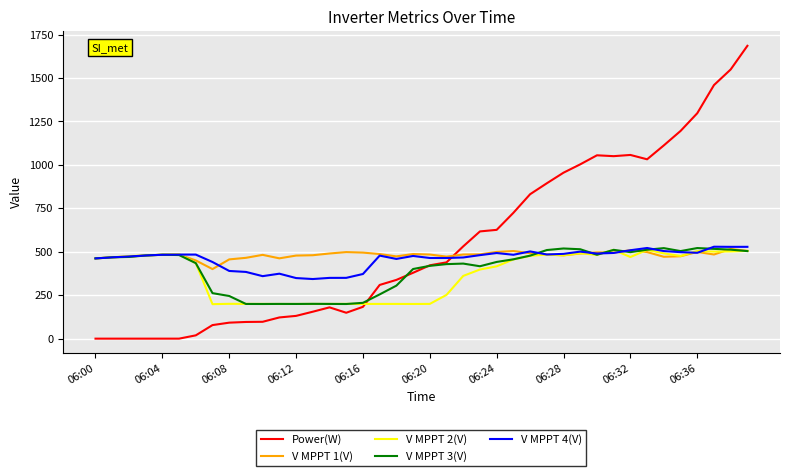

Which series has the widest spread of values?

Power(W)